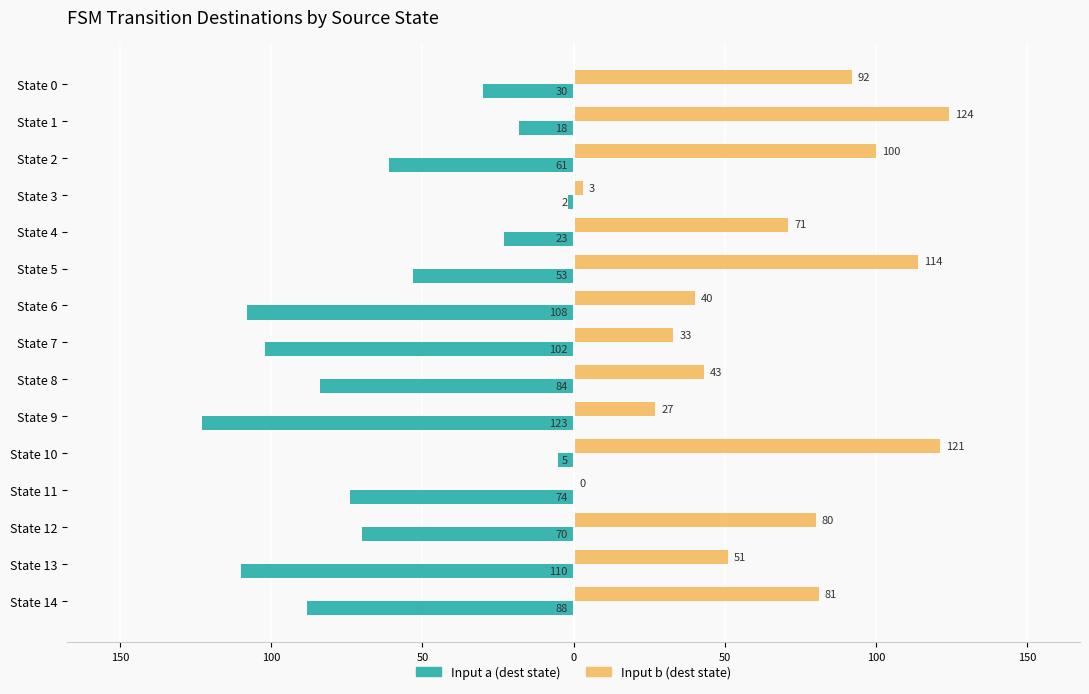

What are all the series names shown in the legend?

Input a (dest state), Input b (dest state)